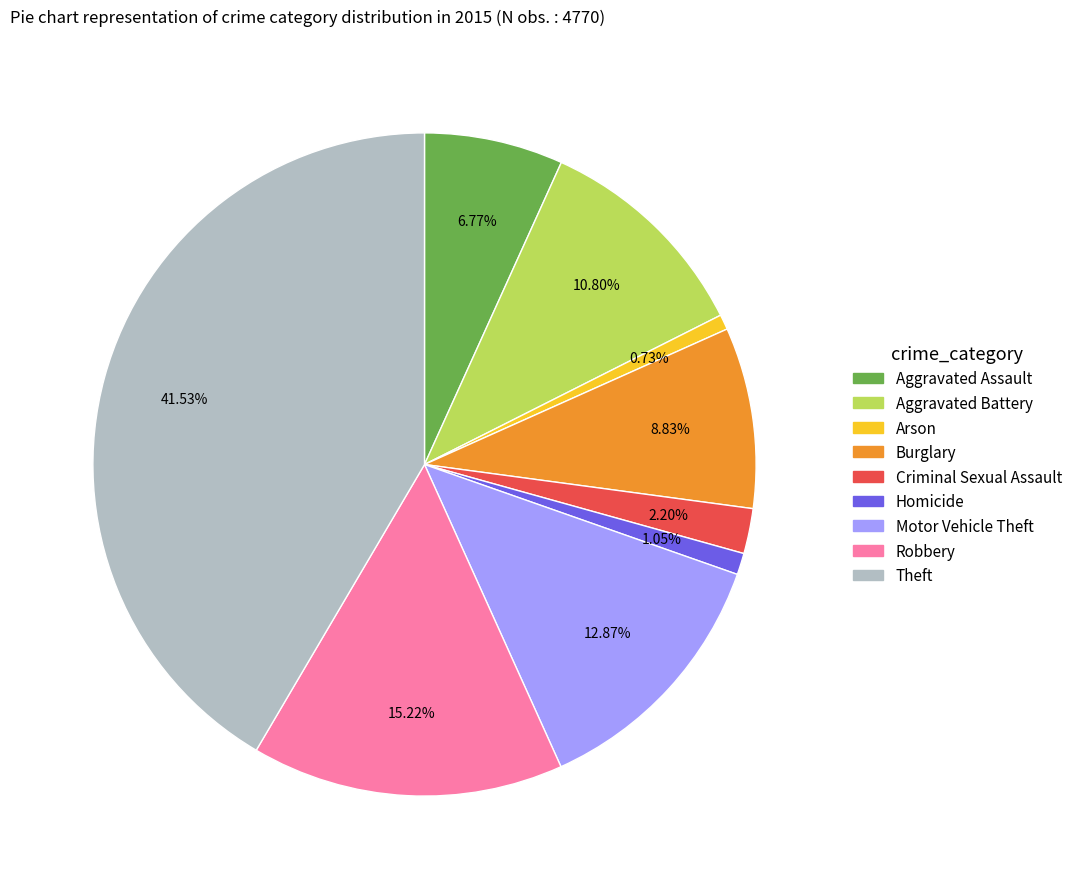

How many slices are in this pie chart?

9